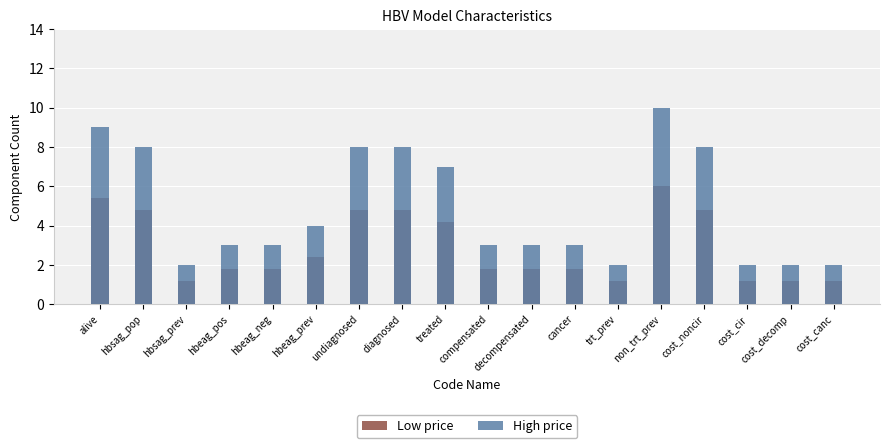

At which label does High price reach its minimum?

hbsag_prev